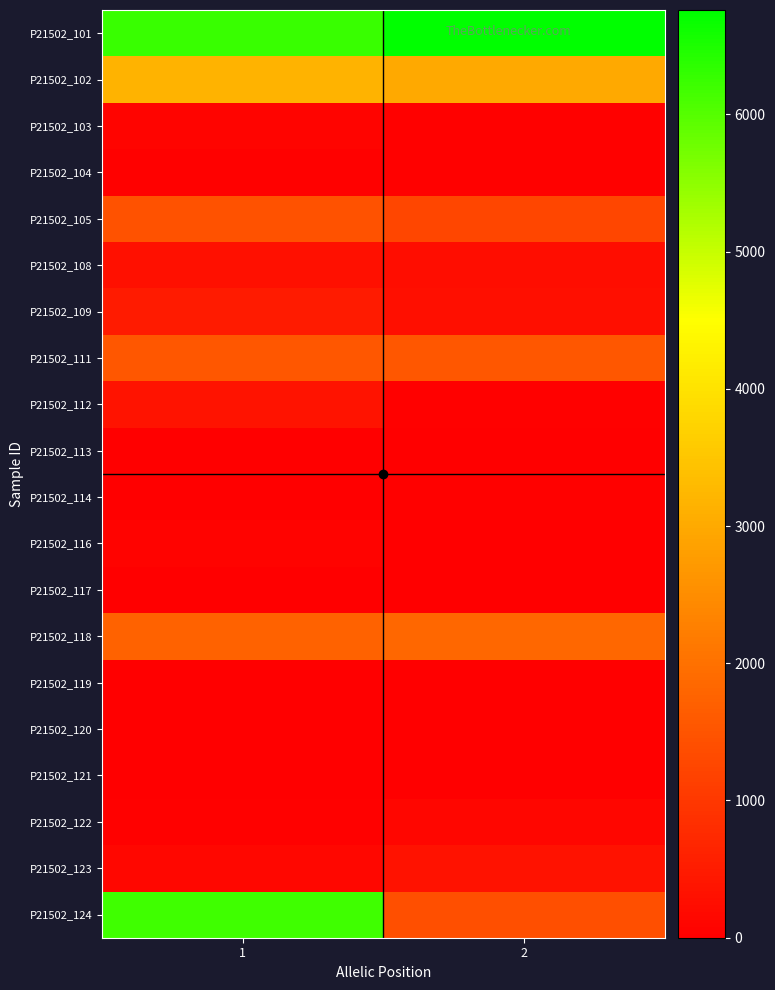

Between 1 and 2, which series saw the biggest shift?

P21502_124